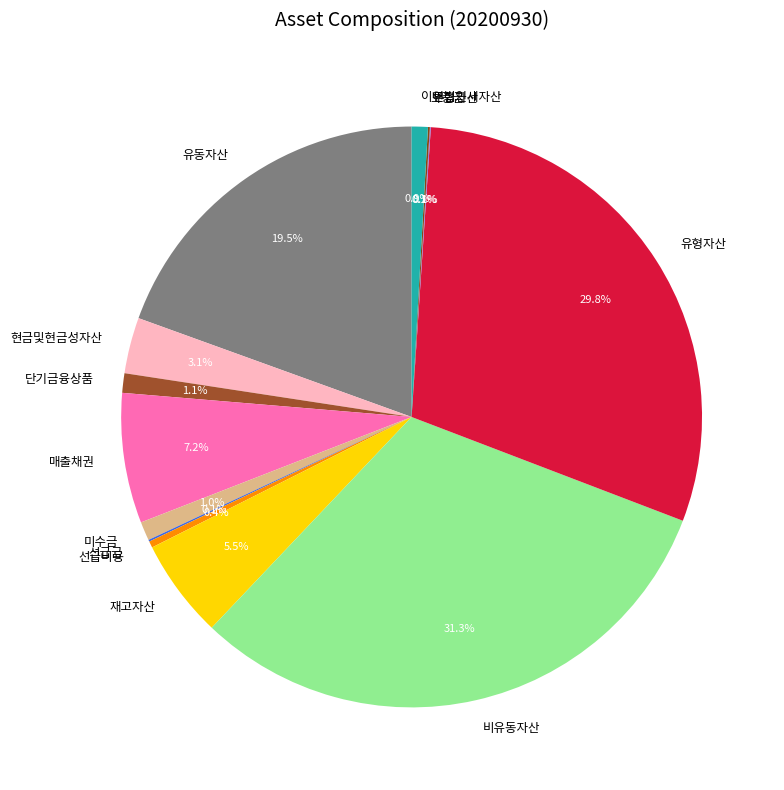

What portion of the pie excludes 이연법인세자산?

99.1%